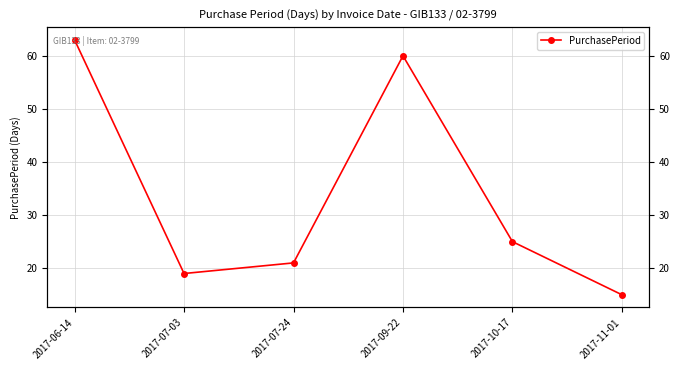

How many values are below 25?

3